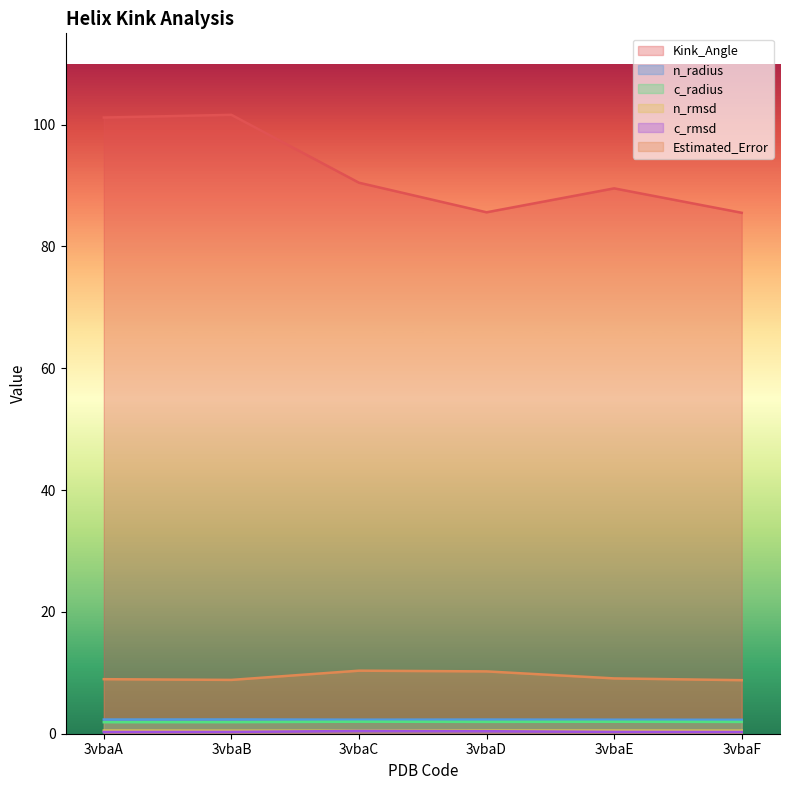

Count the number of categories in the chart.

6